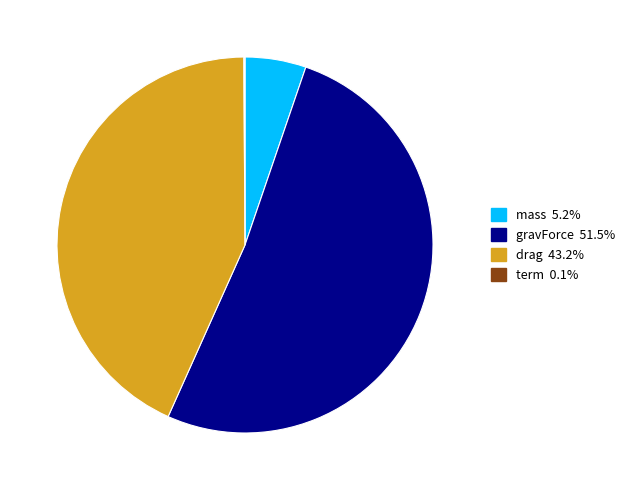

What is the largest slice in the pie chart?

gravForce